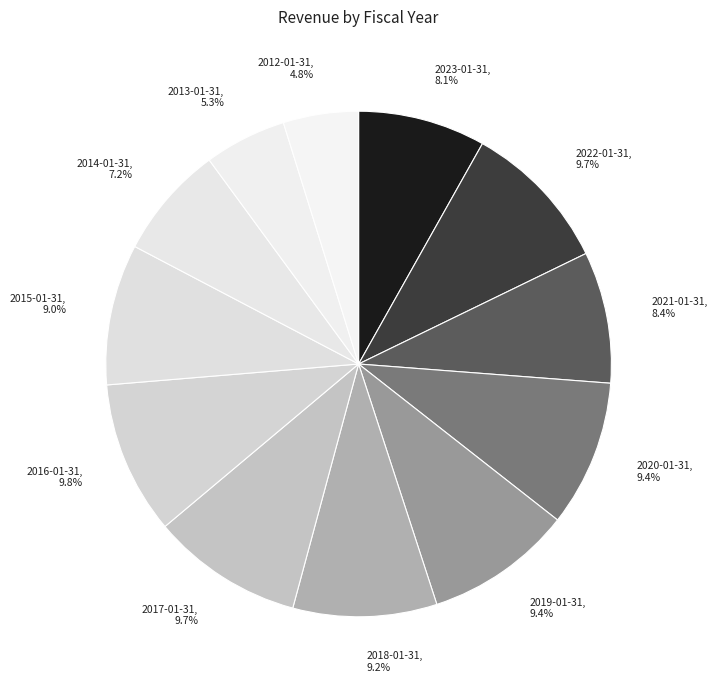

Count the number of slices in the pie.

12